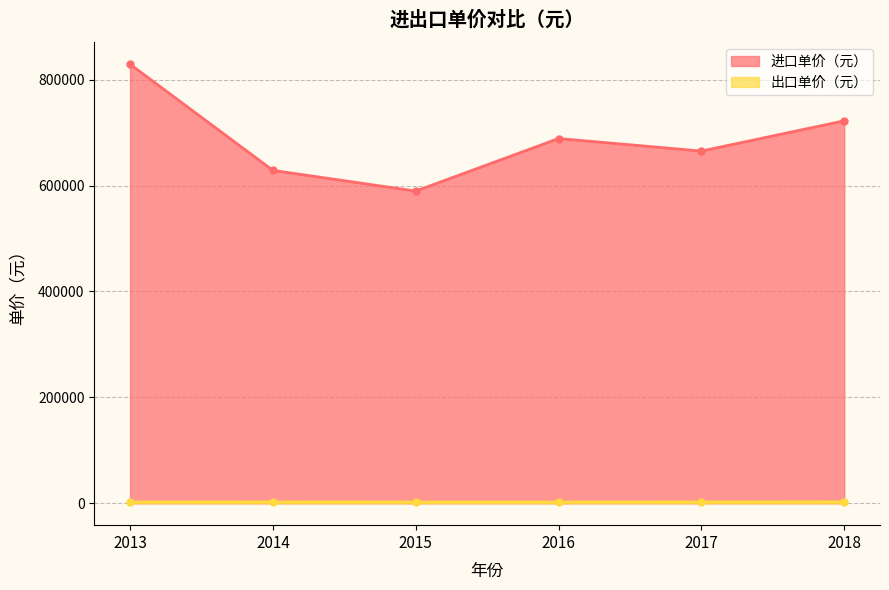

Rank the series at 2018 from lowest to highest value.

出口单价（元）, 进口单价（元）